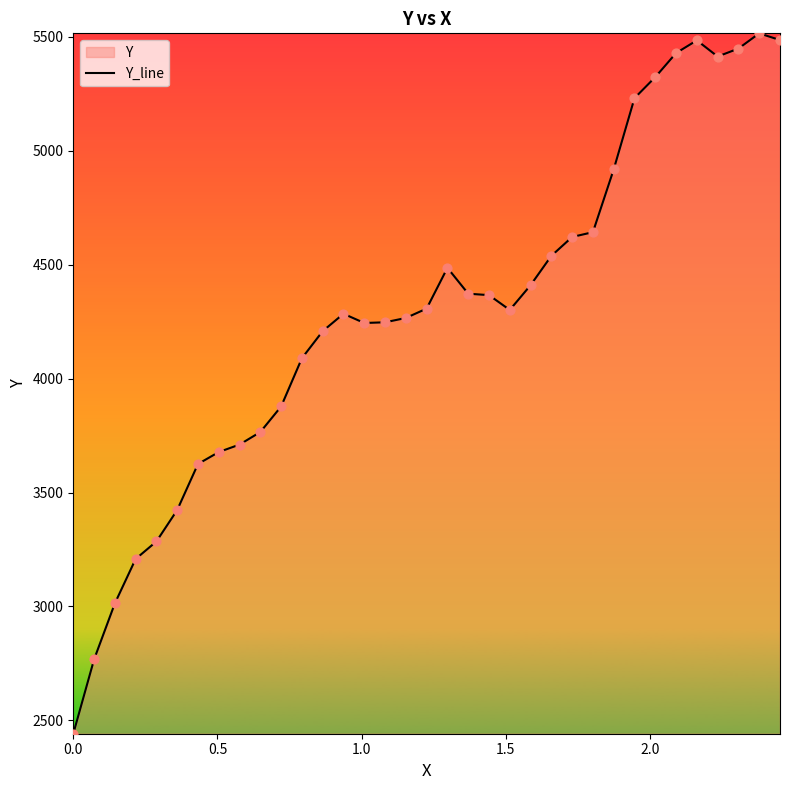

What is the smallest value displayed?

2441.0